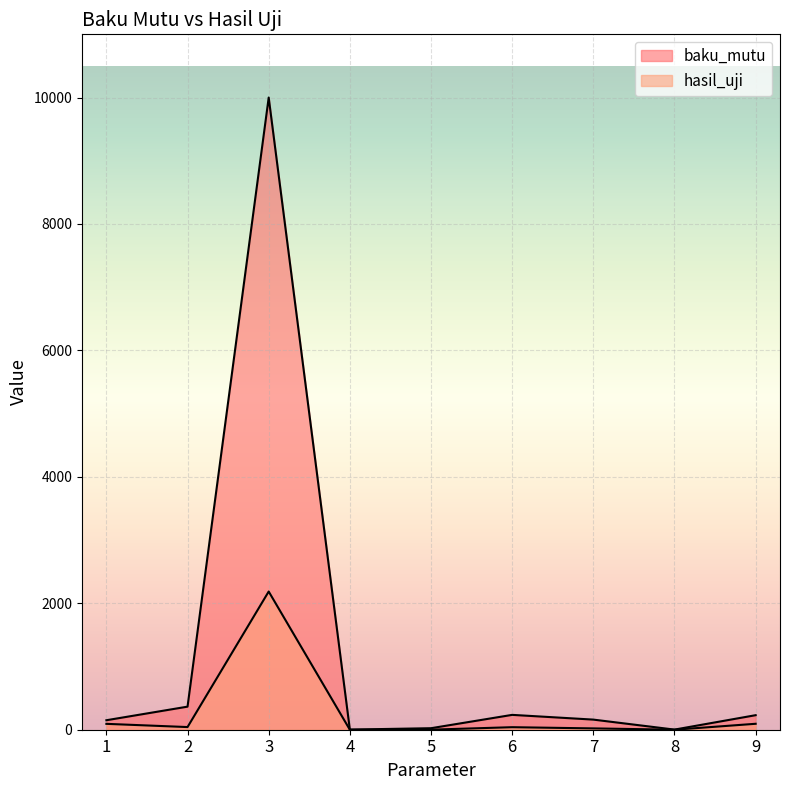

True or false: hasil_uji has a value of 21.0 at 7.

True